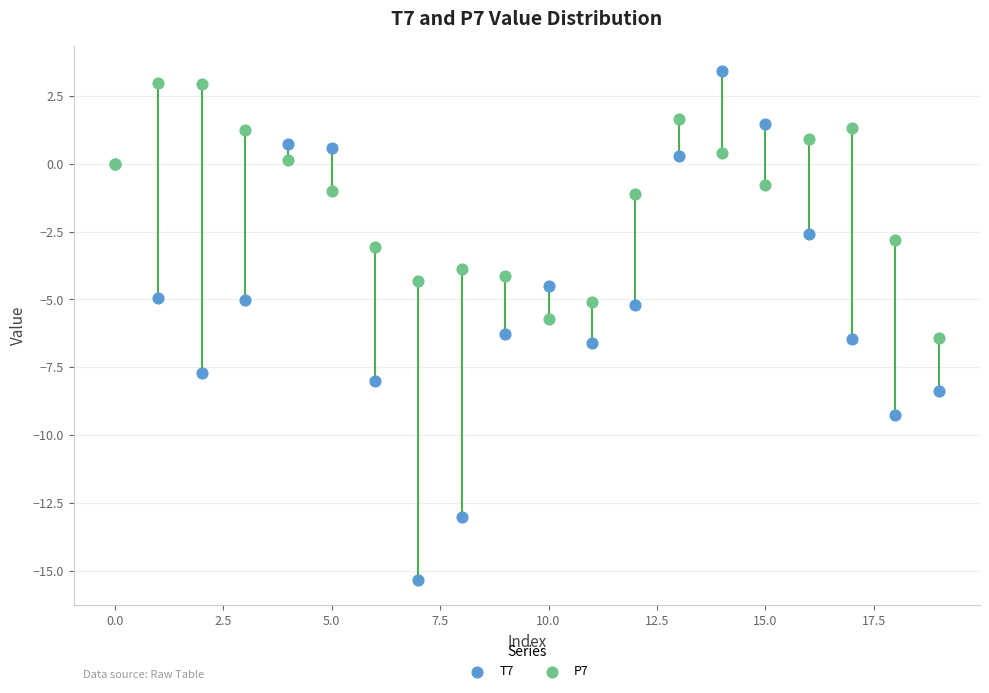

What are all the series names shown in the legend?

T7, P7